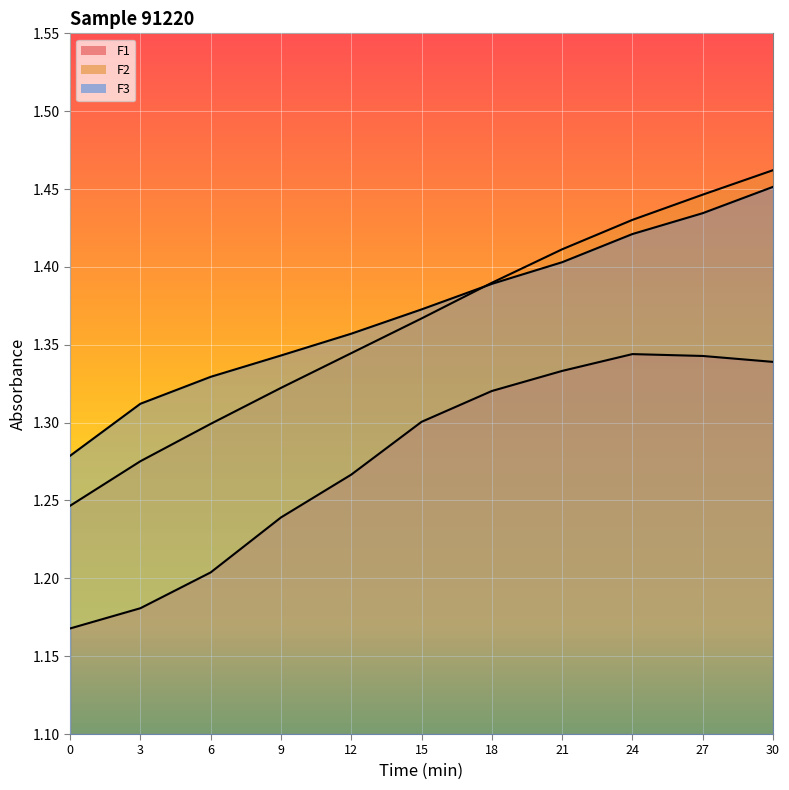

What is the value of the F1 point at the 7th from the left?

1.3